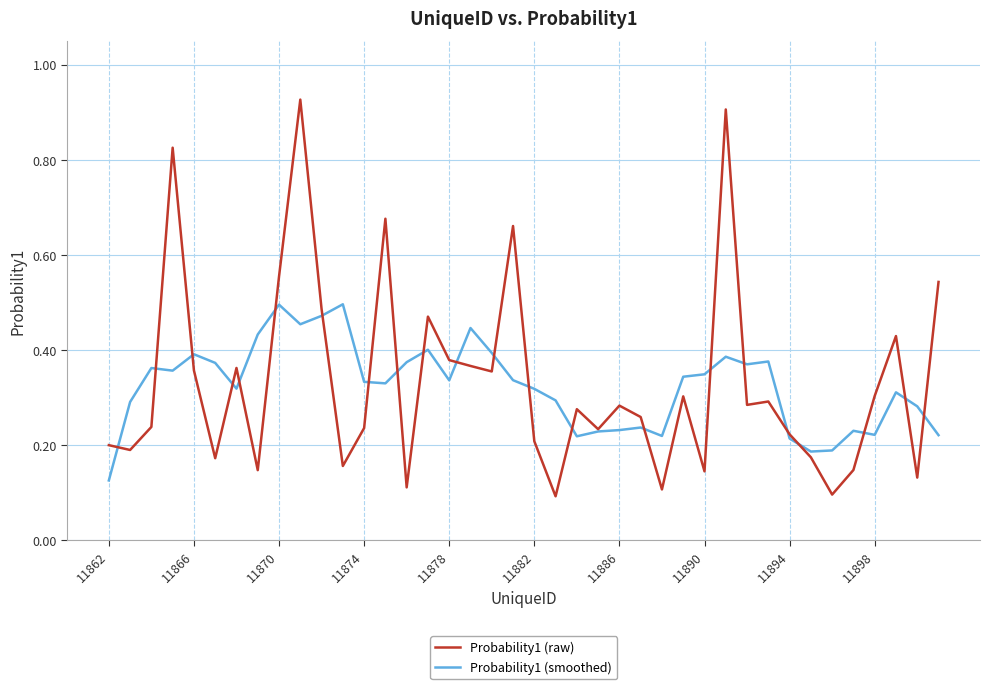

Which series has the largest range (max minus min)?

Probability1 (raw)